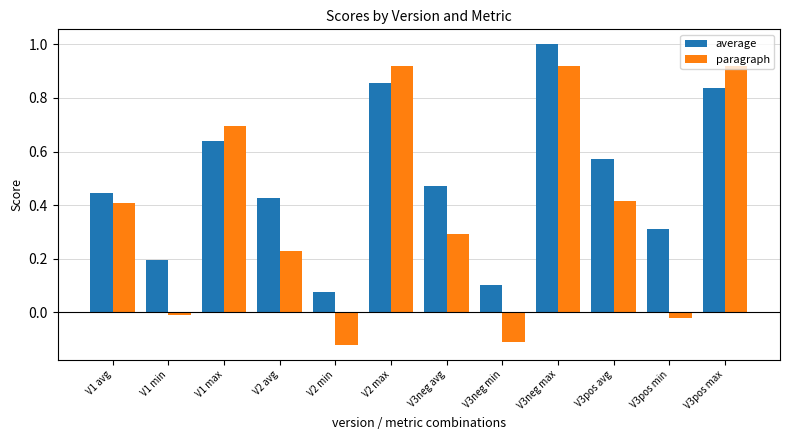

At which label does average reach its peak?

V3neg max